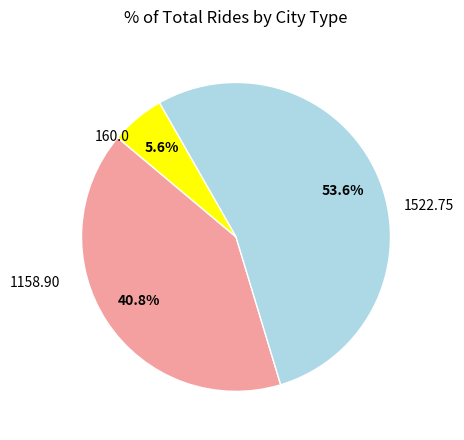

Is there a majority slice in this chart?

Yes